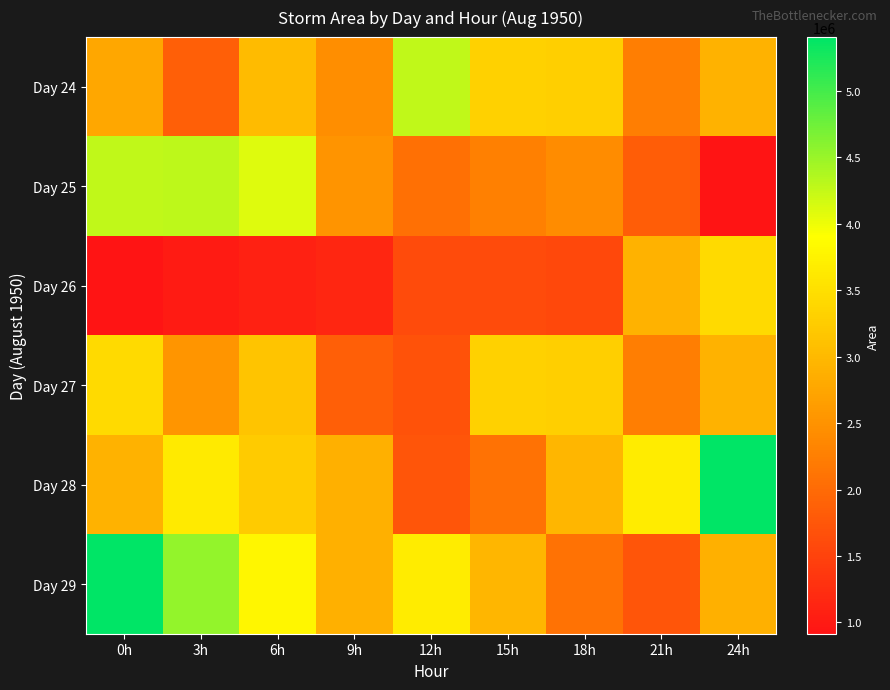

Which series has the widest spread of values?

Day 28